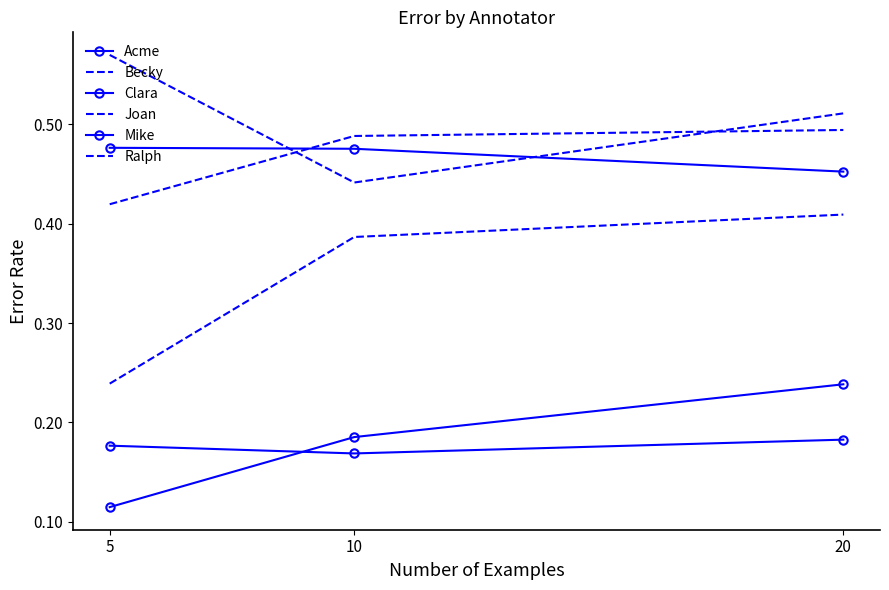

Is it true that Mike equals 0.3 at 5?

False